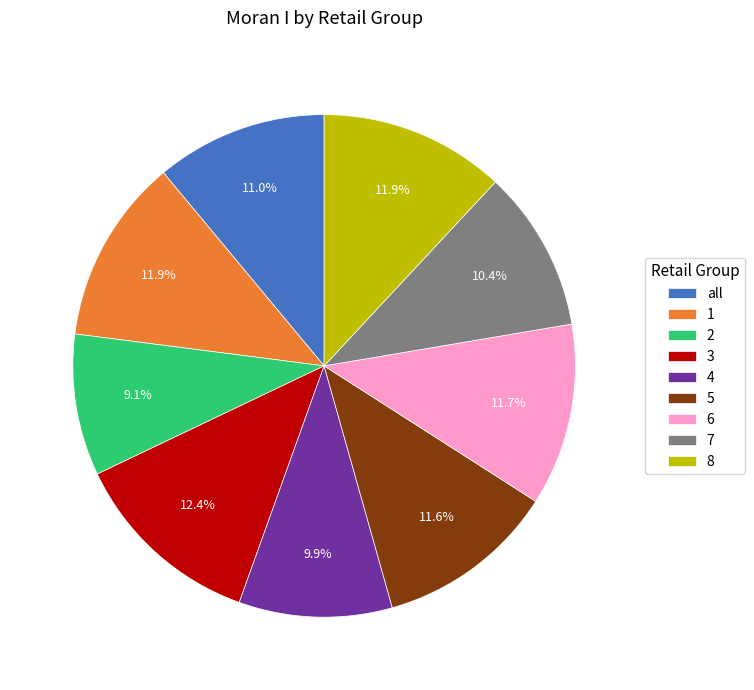

Does all represent more than half of the total?

No